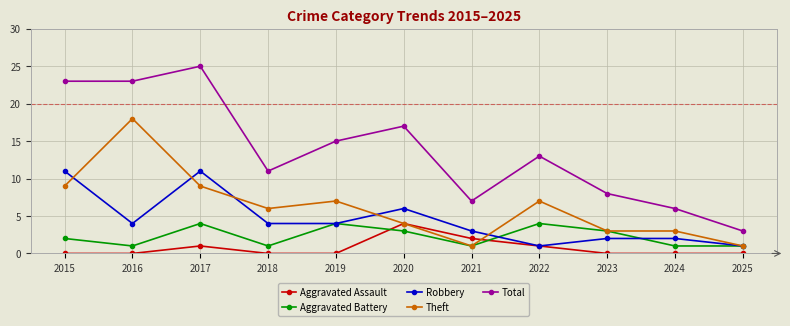

True or false: Aggravated Battery and Total intersect in this chart.

False